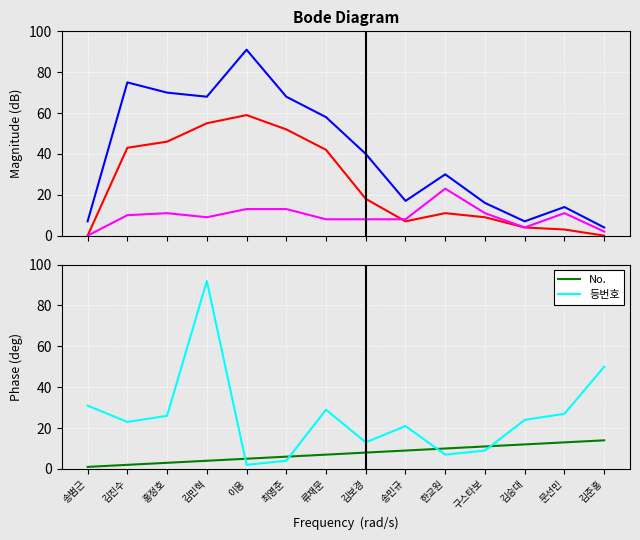

True or false: 등번호 and No. intersect in this chart.

True